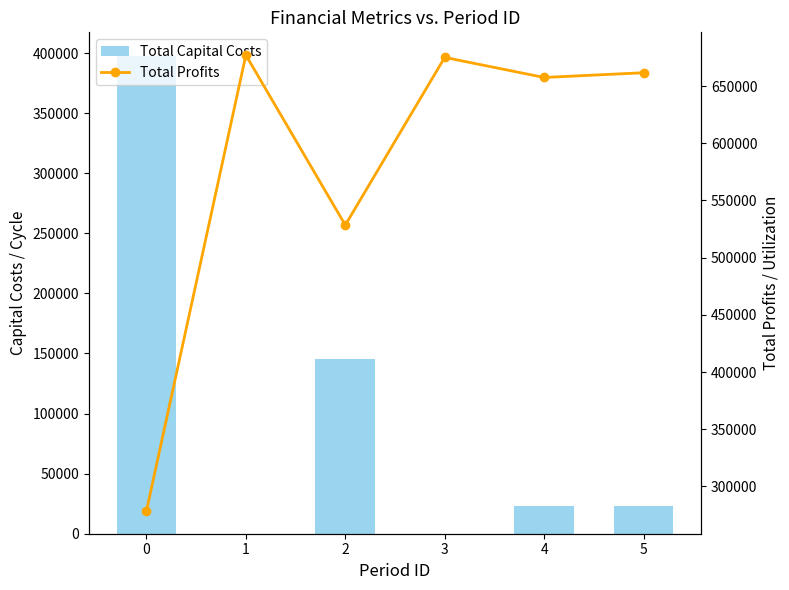

Is the value of Total Capital Costs at 1 greater than the value of Total Profits at 0?

No